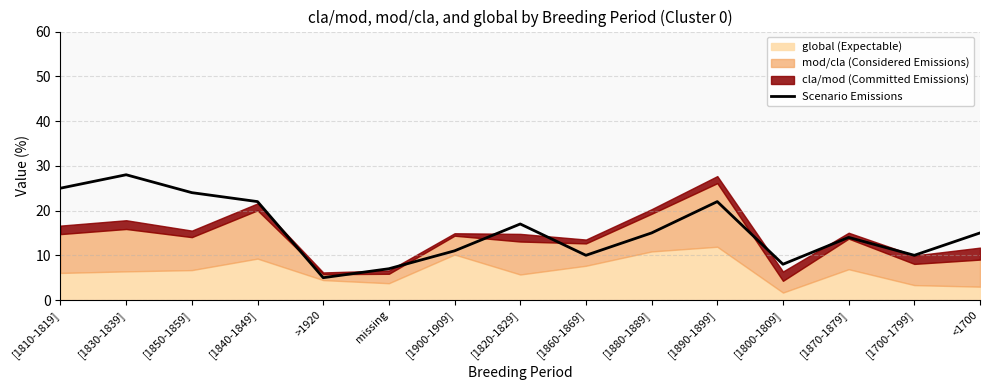

Where is the data nearest to the value 16?

[1820-1829]